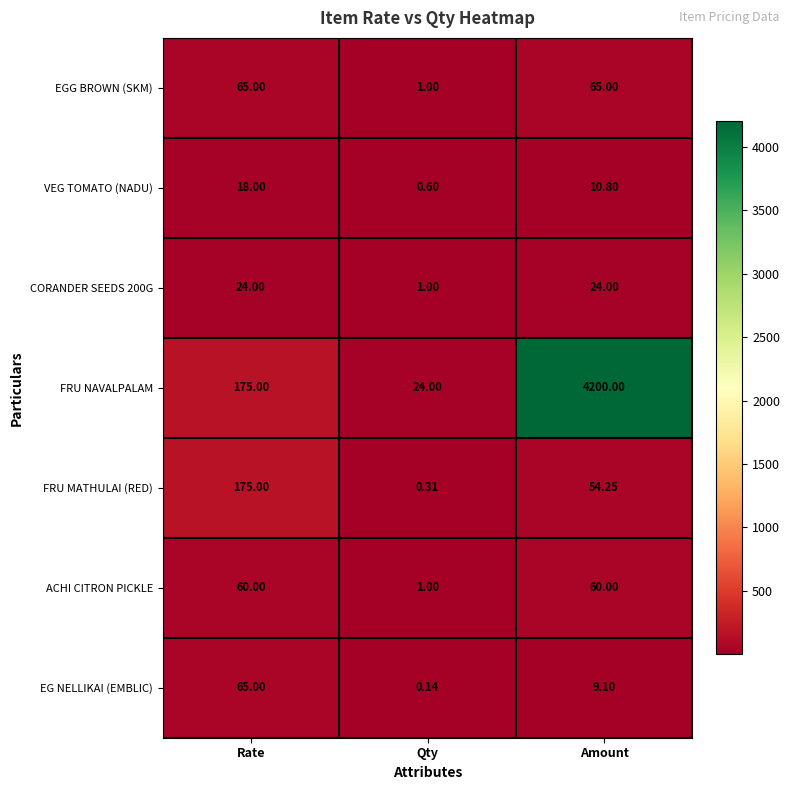

At which label is ACHI CITRON PICKLE closest to 30?

Qty